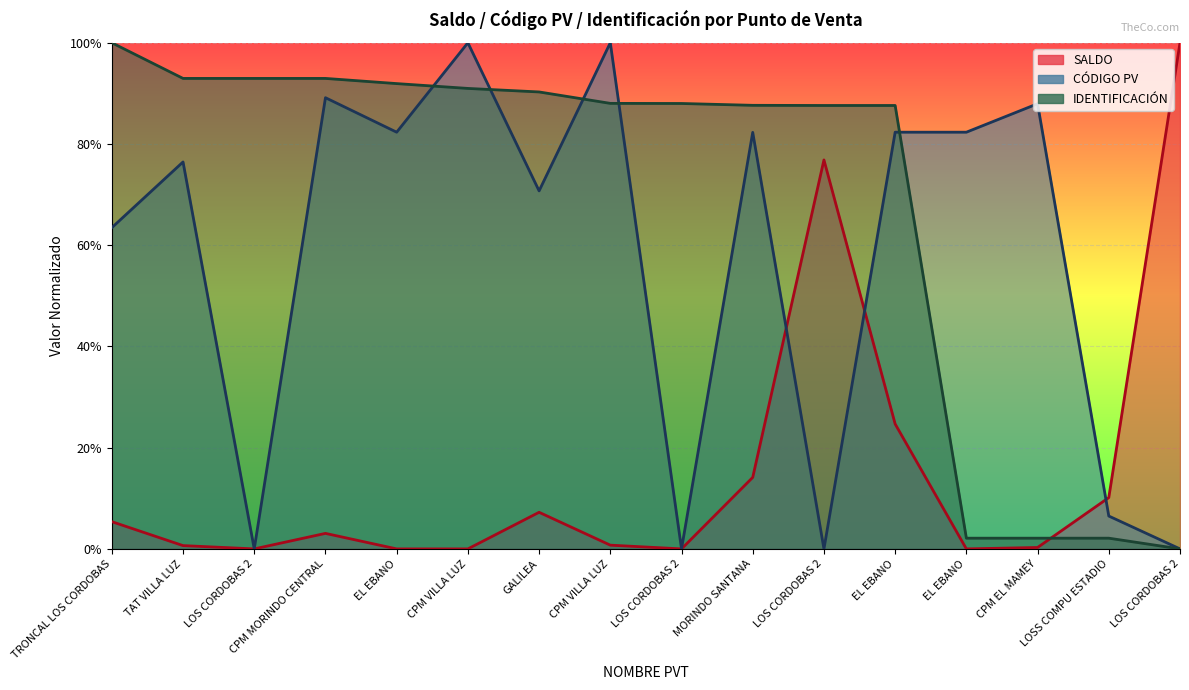

What is the difference between the maximum and minimum values in the CÓDIGO PV series?

1.0